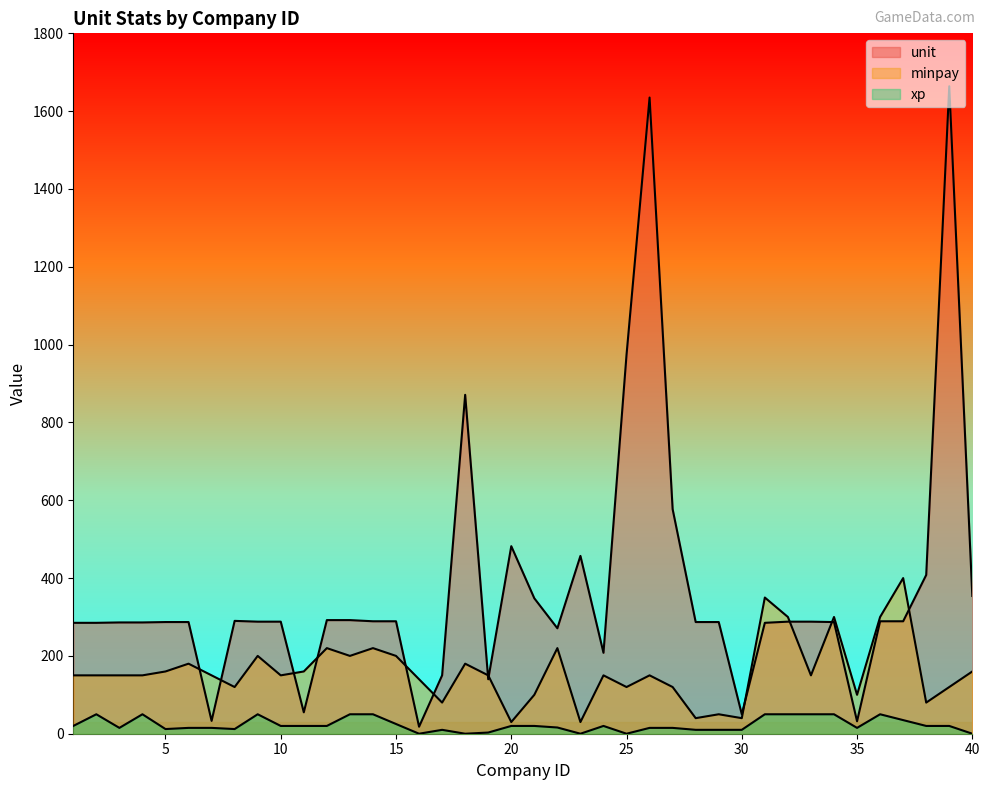

Rank the categories by unit value from lowest to highest.

16, 35, 7, 30, 11, 19, 17, 24, 22, 1, 2, 31, 3, 4, 5, 6, 28, 29, 34, 9, 10, 32, 33, 14, 15, 36, 37, 8, 12, 13, 21, 40, 38, 23, 20, 27, 18, 25, 26, 39